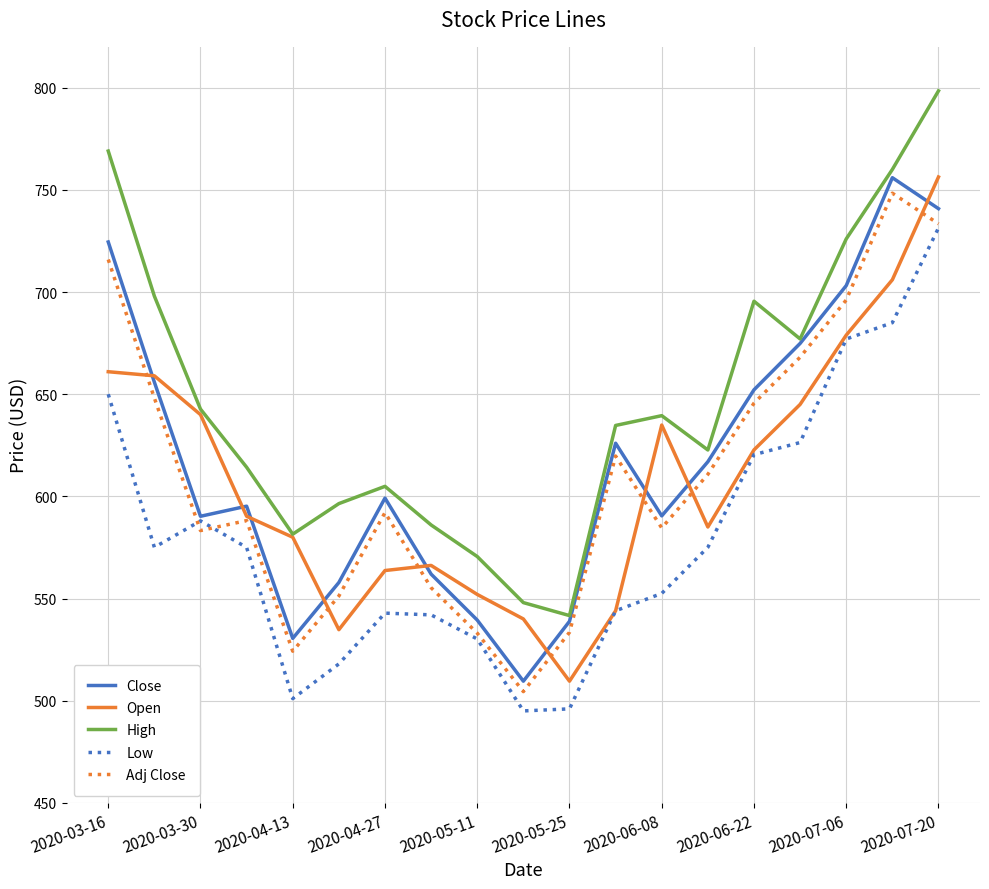

Which series has the largest range (max minus min)?

High